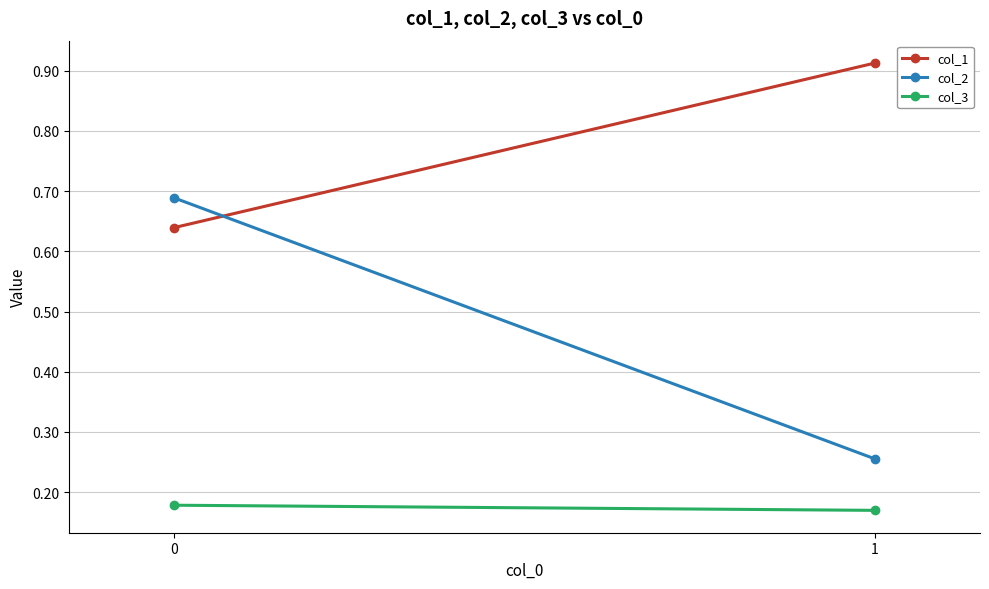

What is the sum of all col_1 values?

1.6